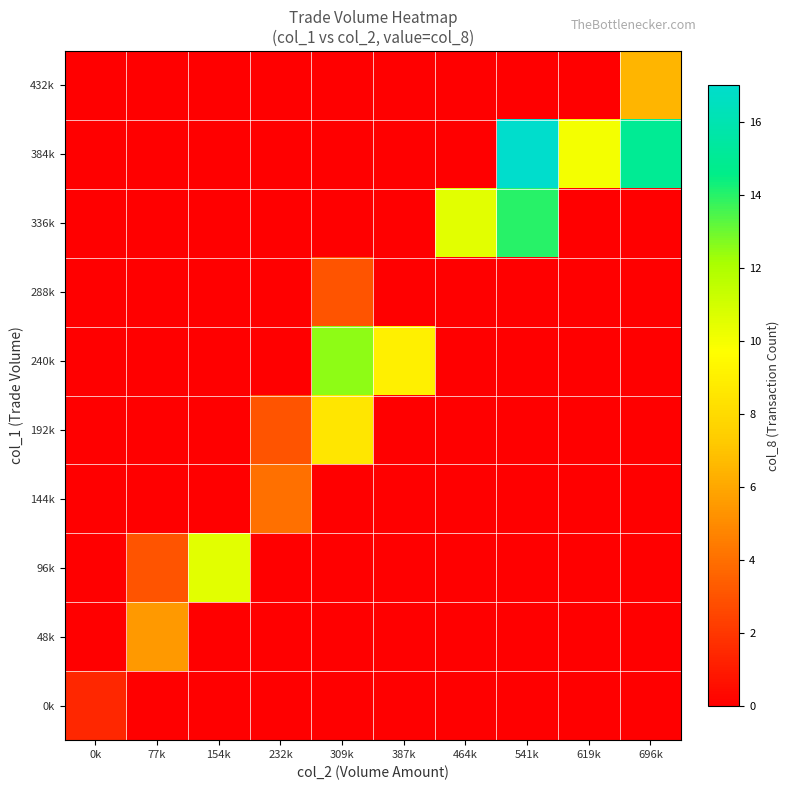

At how many categories does at least one series exceed 2?

9